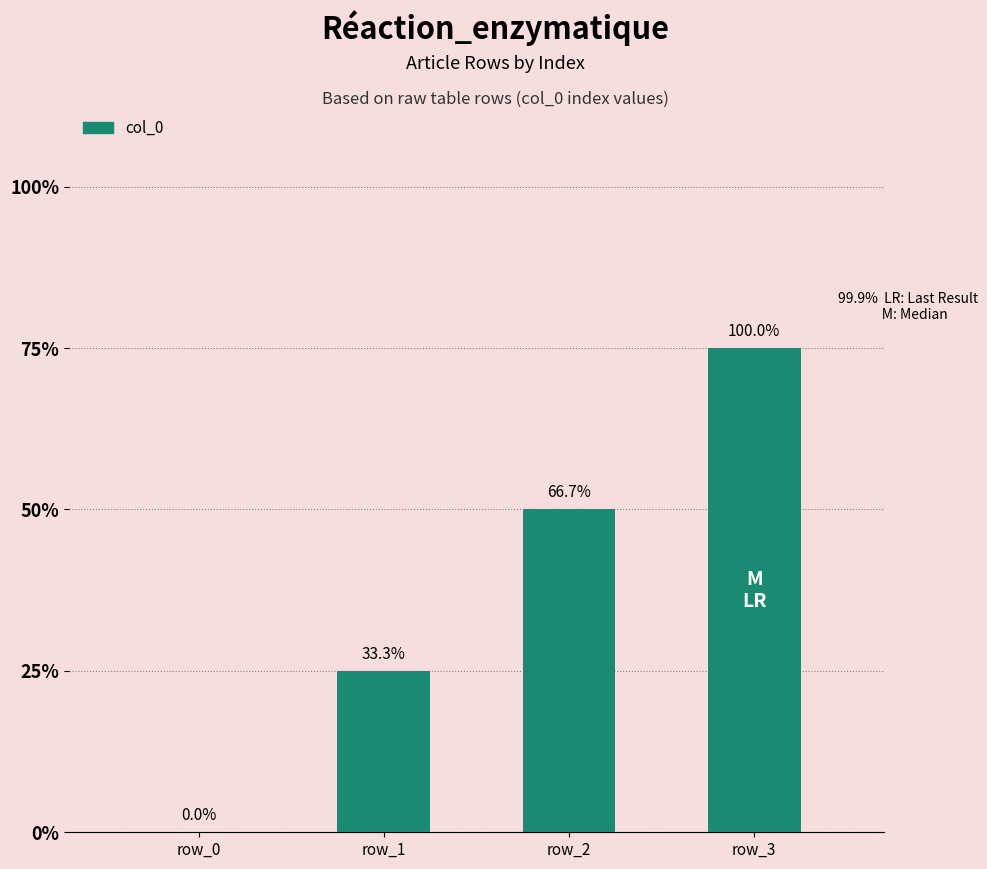

Are the bars horizontal?

No